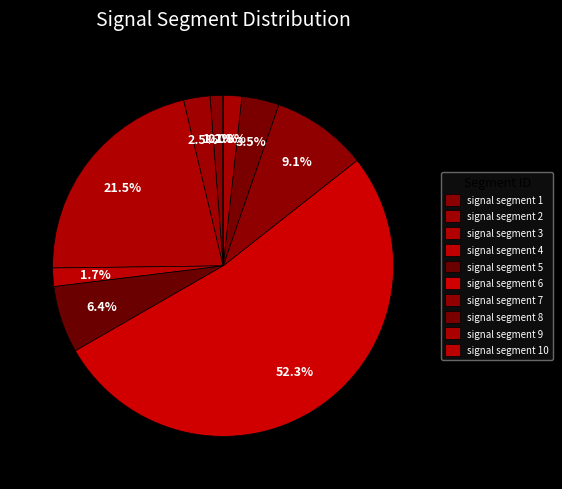

How many segments does this pie chart have?

10